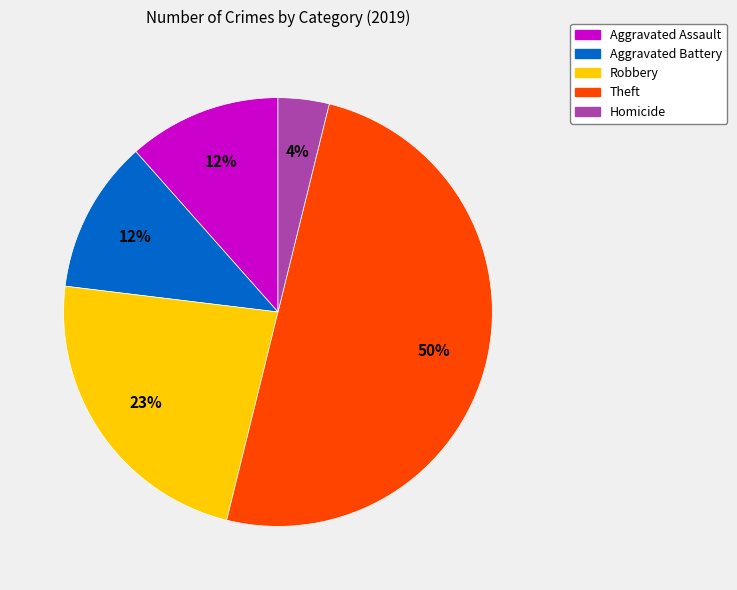

Do Theft and Robbery together represent more than half of the pie?

Yes